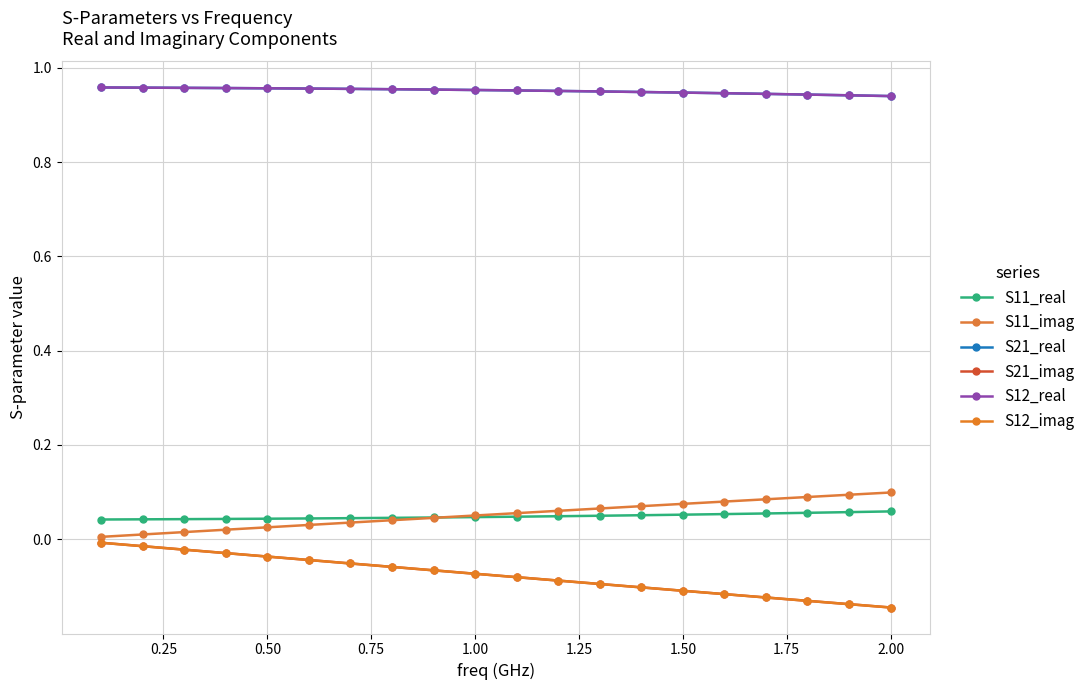

Is this an area chart (filled region under the line)?

No